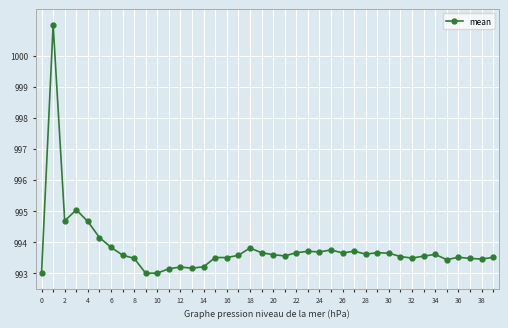

What is the difference between the second highest and second lowest values?

2.0